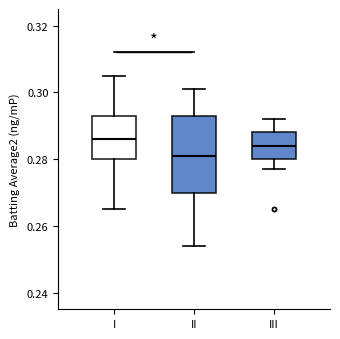

Where is the upper edge of the box for I on the y-axis? The values are not printed on the chart, so give them approximately, as read against the axis.

0.294